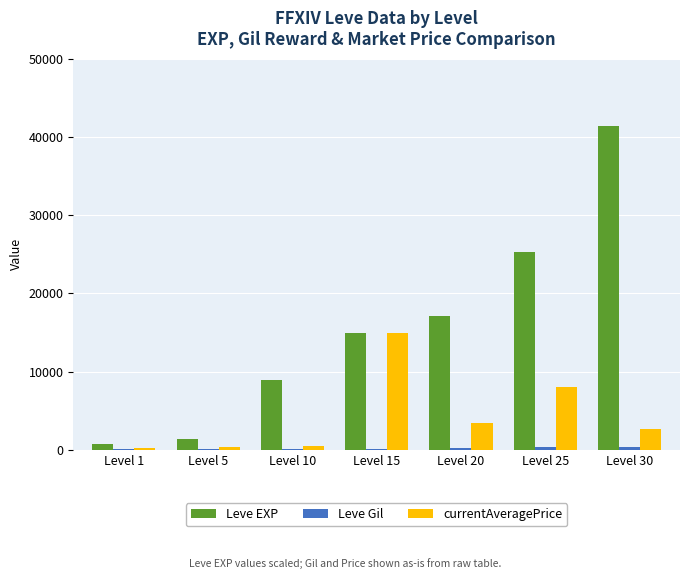

Which label corresponds to the largest value in the chart?

Level 30